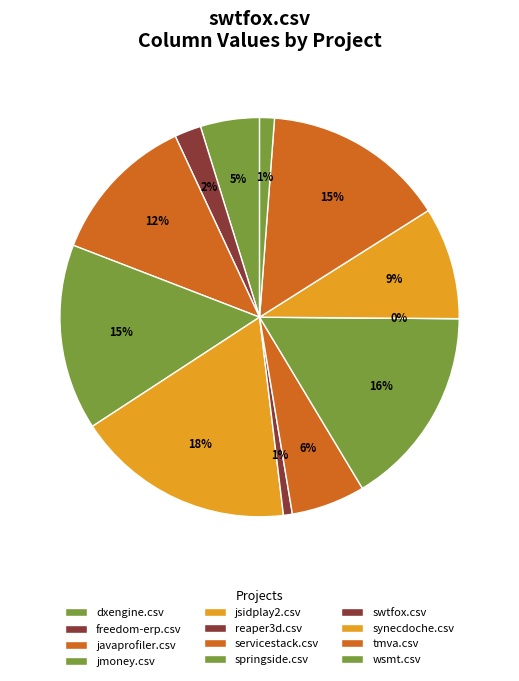

Count the number of slices in the pie.

12